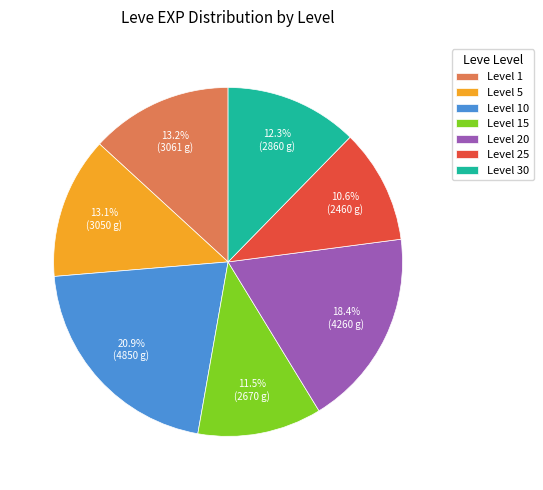

Approximately how many times larger is the value at Level 15 compared to Level 25?

1.1